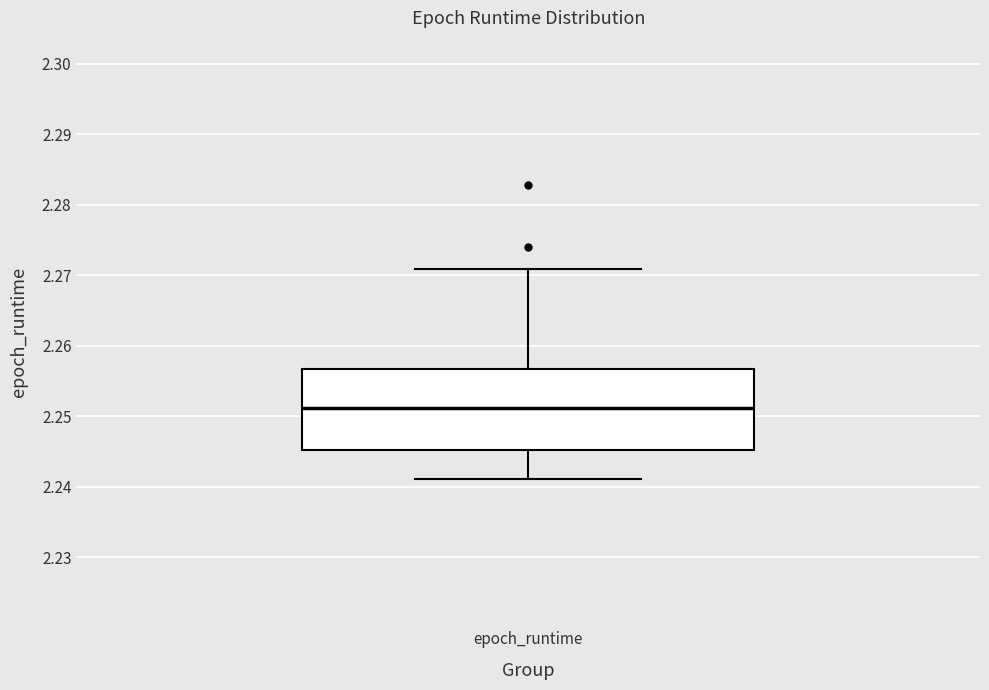

Where does the lower whisker of the box for epoch_runtime end on the y-axis? The values are not printed on the chart, so give them approximately, as read against the axis.

2.241